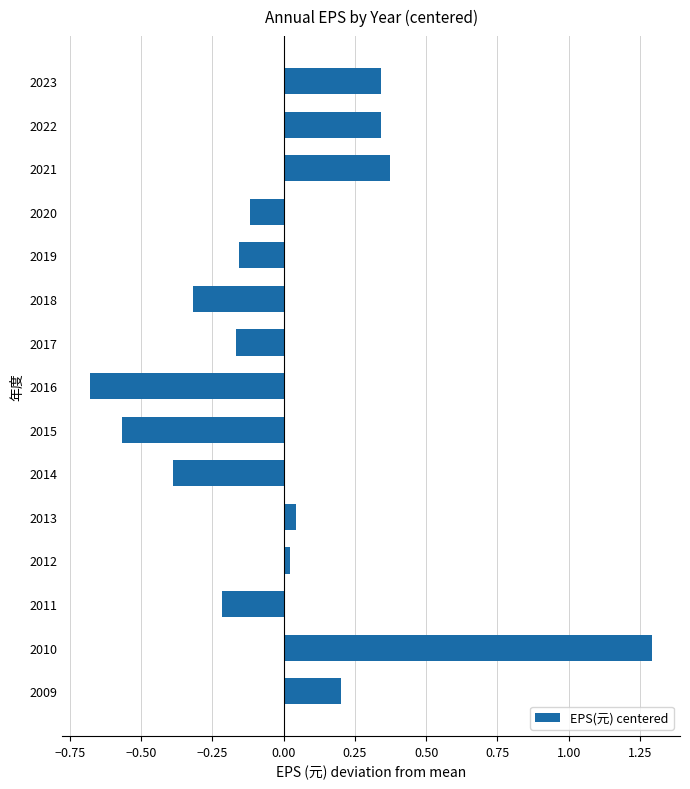

What is the change in value from 2014 to 2022?

+0.7